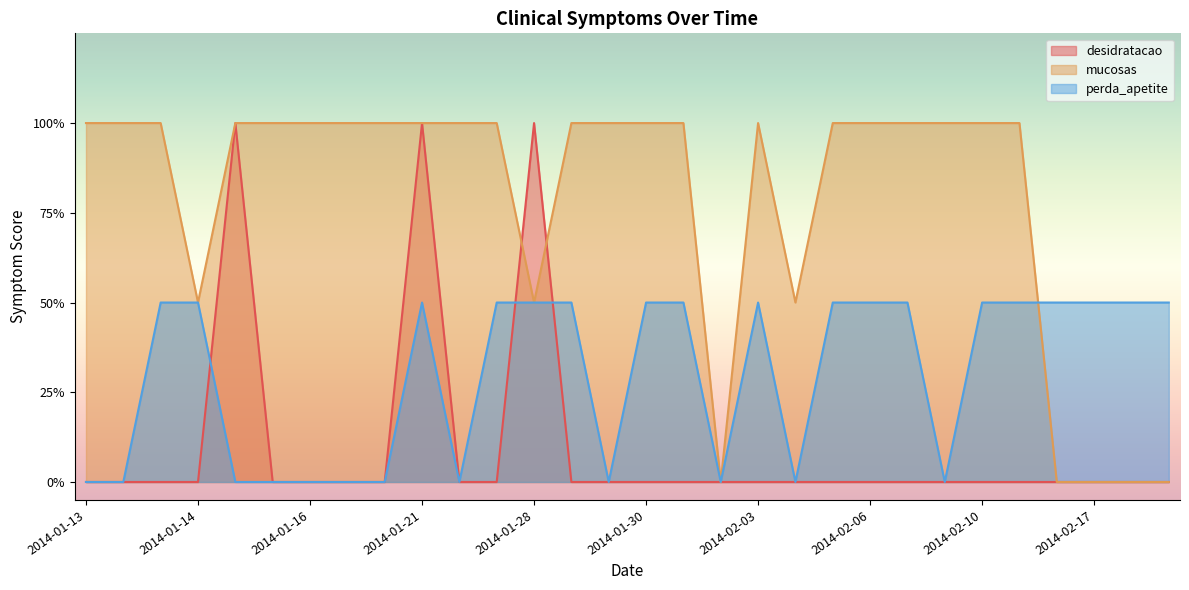

How many desidratacao values are between 0 and 1?

27